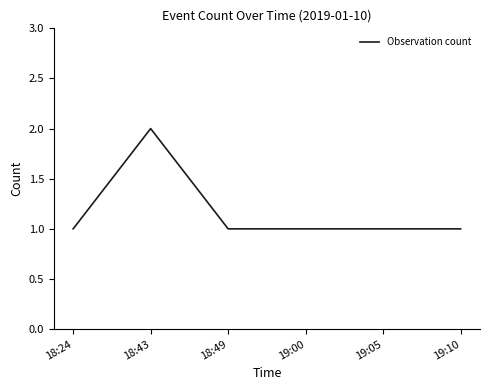

Reading left to right, transcribe all the data shown in this chart.

18:24=1	18:43=2	18:49=1	19:00=1	19:05=1	19:10=1